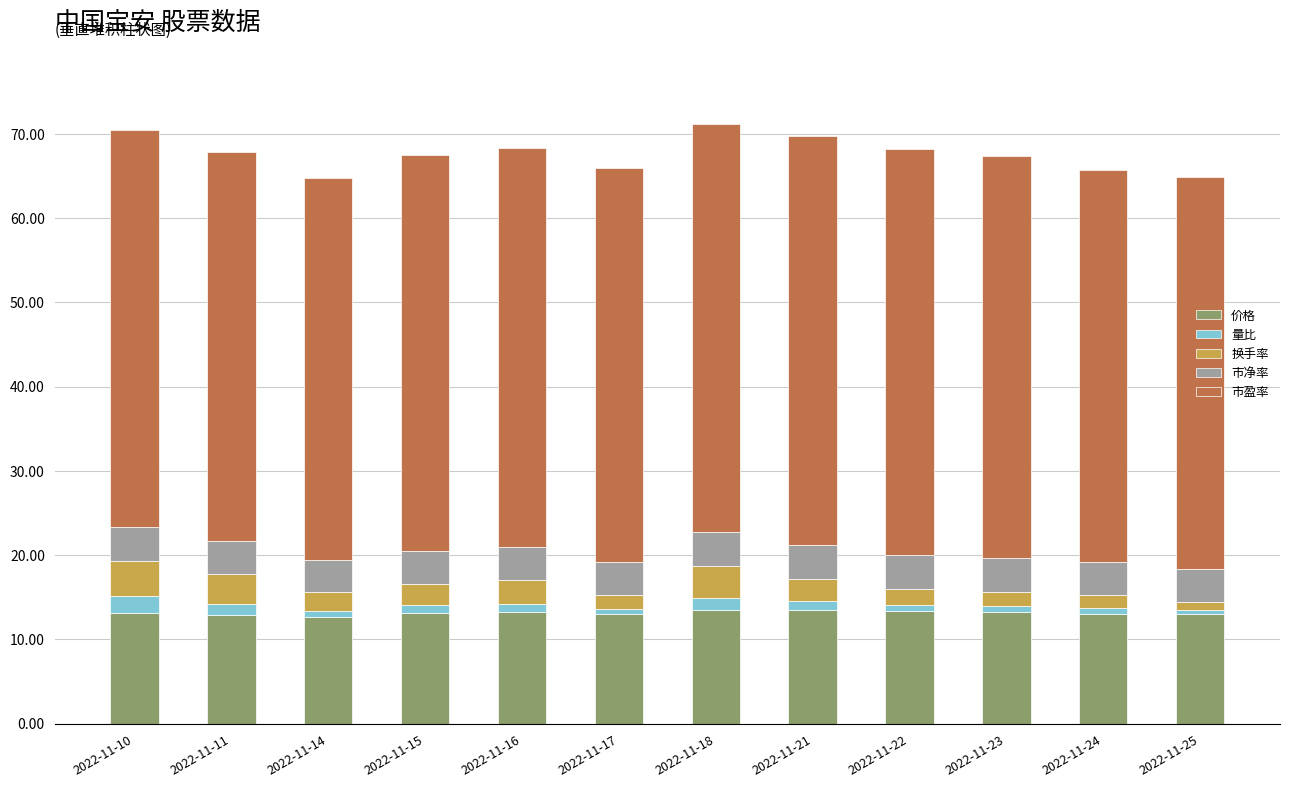

Is it true that 价格 equals 7.9 at 2022-11-15?

False